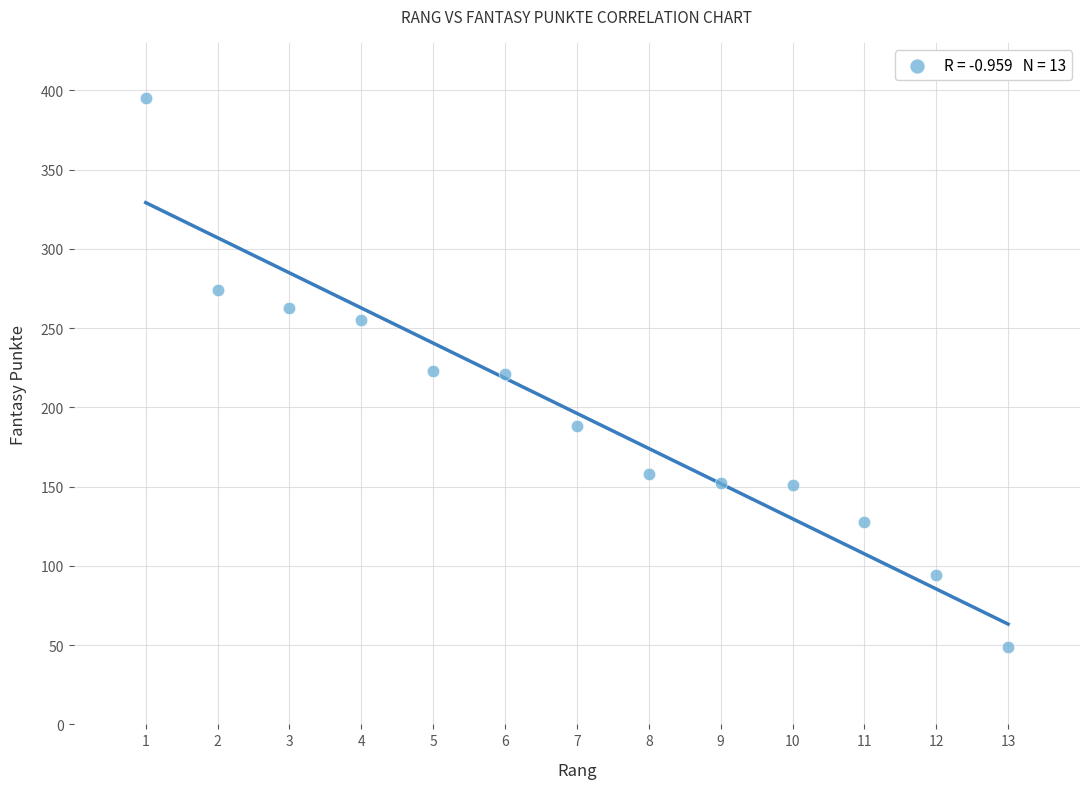

What is the range of Y values (max minus min)?

346